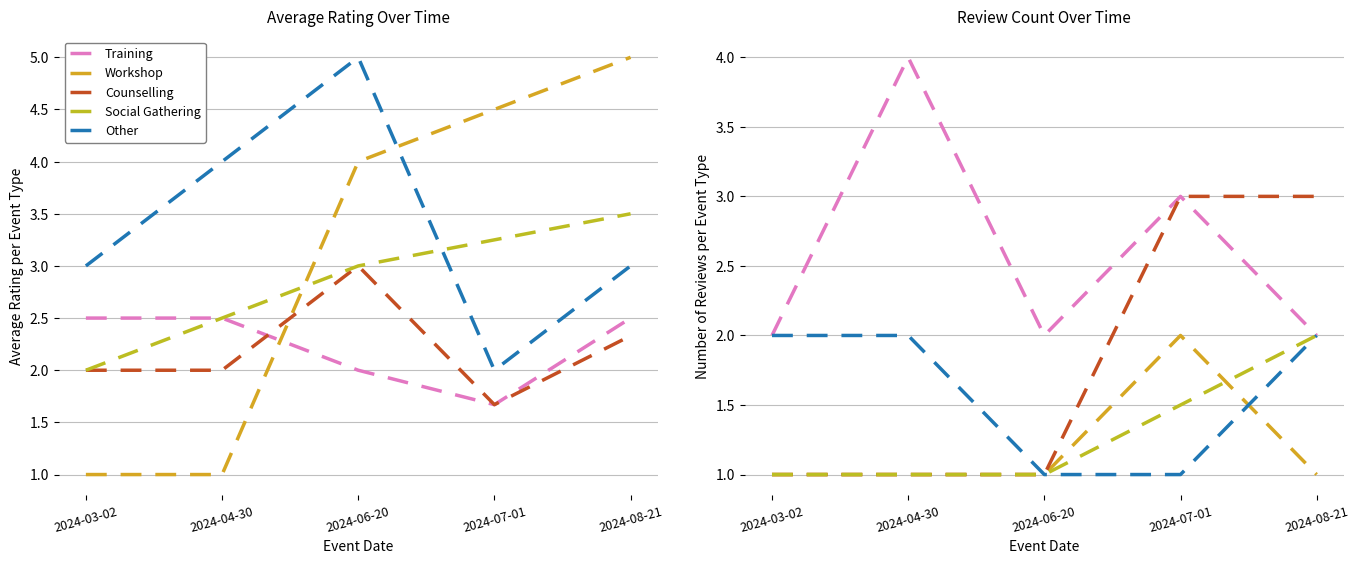

What is the sum of all Training values?

11.2